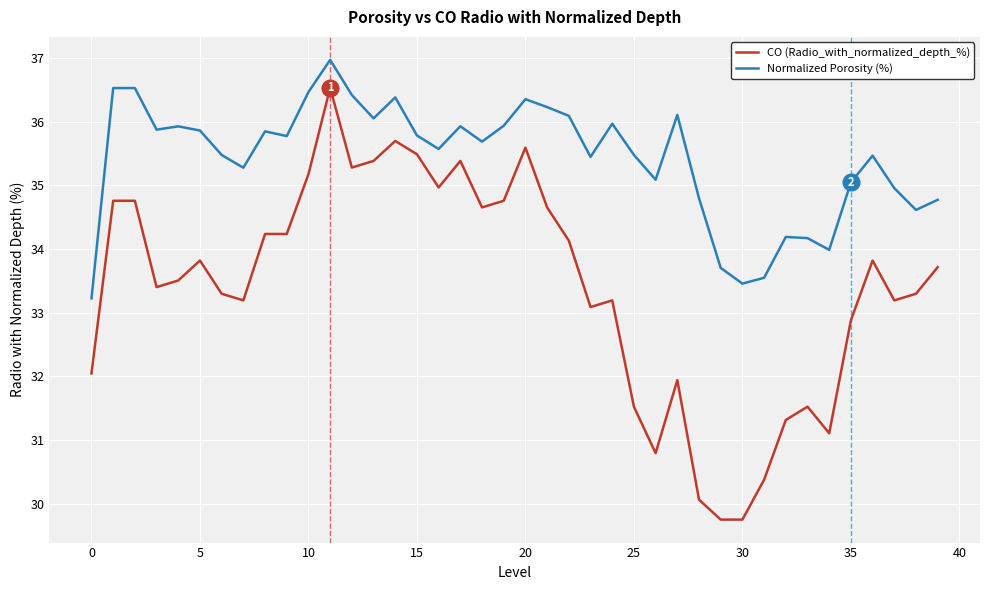

Which series has the largest total across all categories?

Normalized Porosity (%)